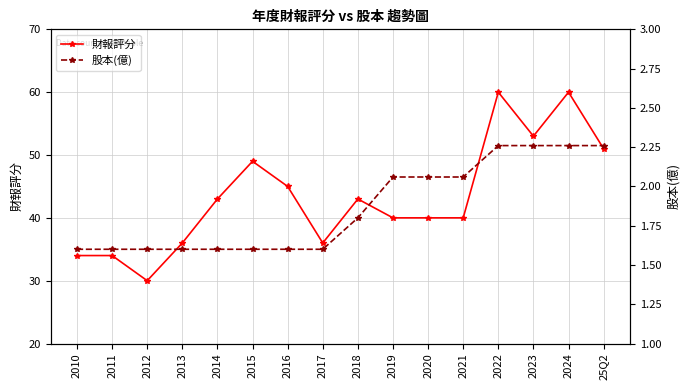

At which category is the sum across all series the highest?

2022